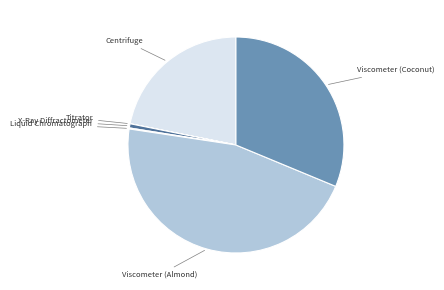

Is there any slice that represents more than half of the pie?

No